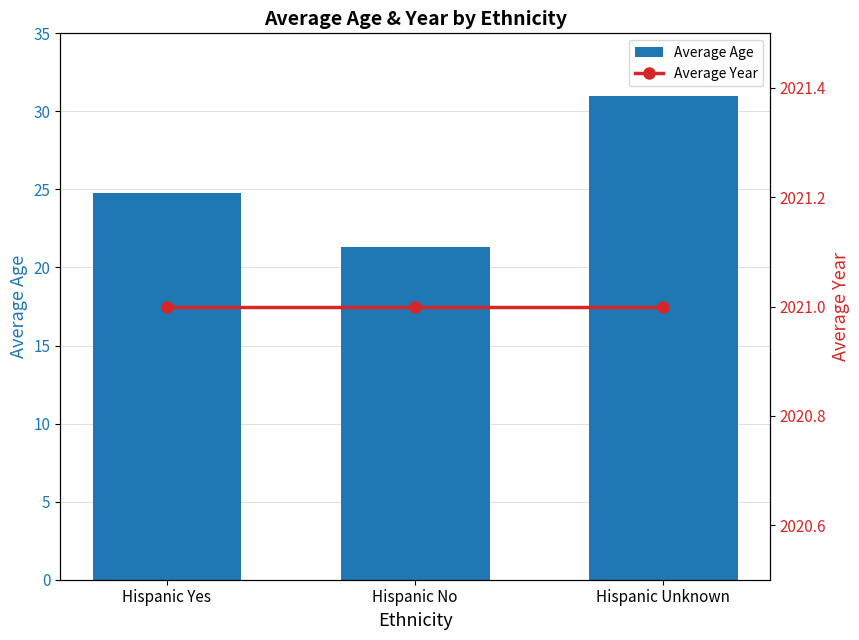

What is the value of the Average Age bar at the 3rd from the left?

31.0